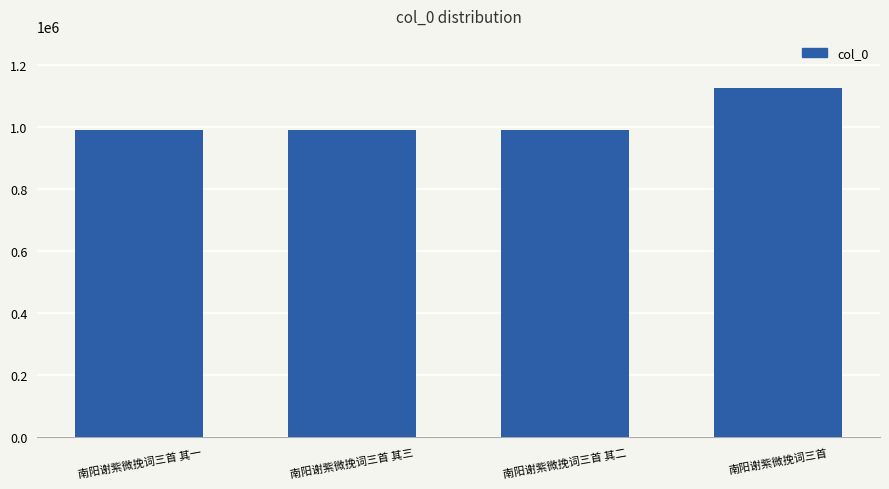

What is the change in value from 南阳谢紫微挽词三首 其三 to 南阳谢紫微挽词三首?

+135195